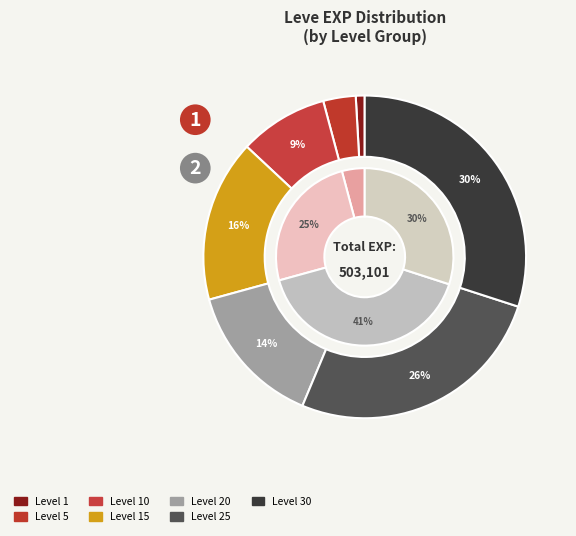

Which category has the smallest portion of the pie?

1